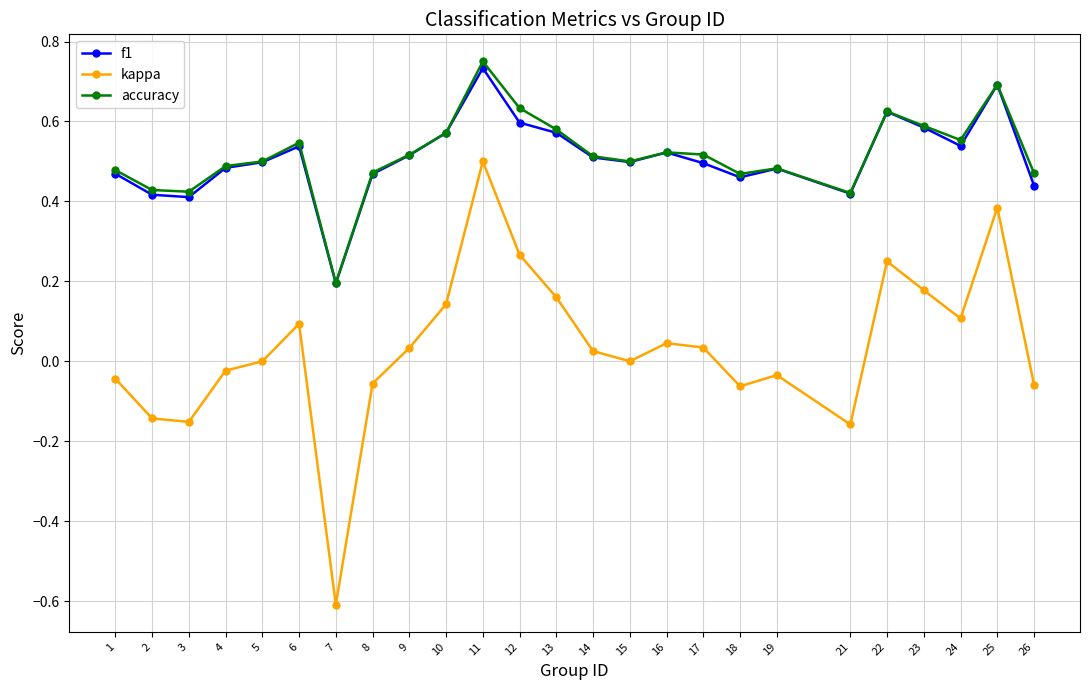

What is the smallest value displayed?

-0.6